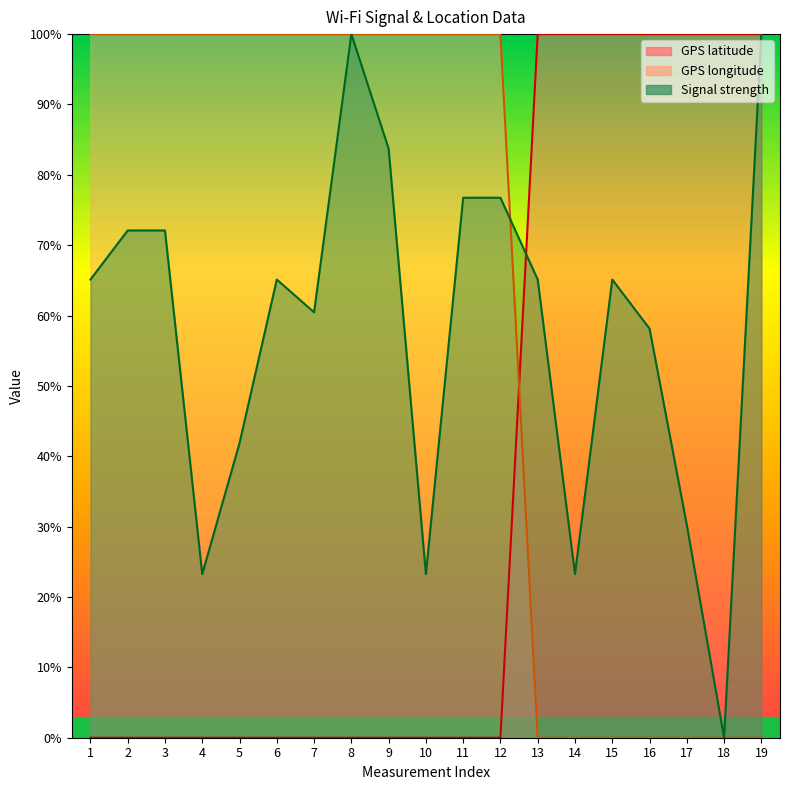

Which series has the largest range (max minus min)?

GPS latitude